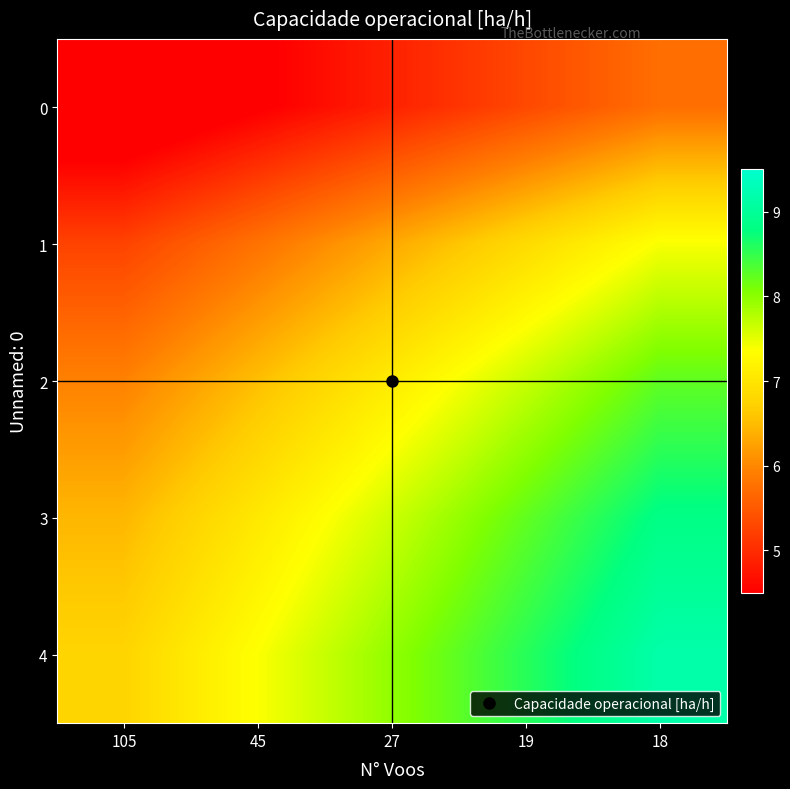

Which series has the largest range (max minus min)?

4